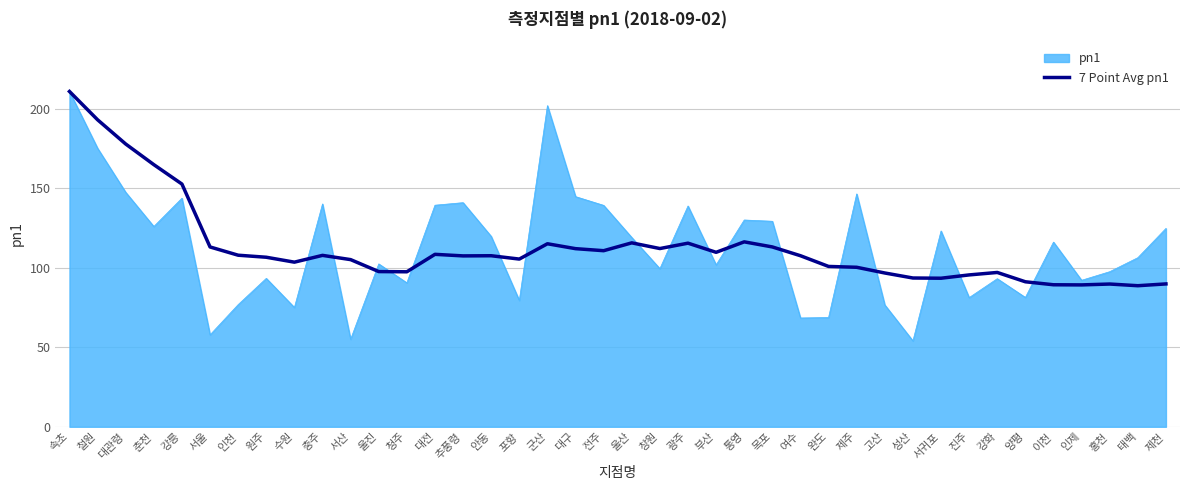

Which series has the largest range (max minus min)?

pn1